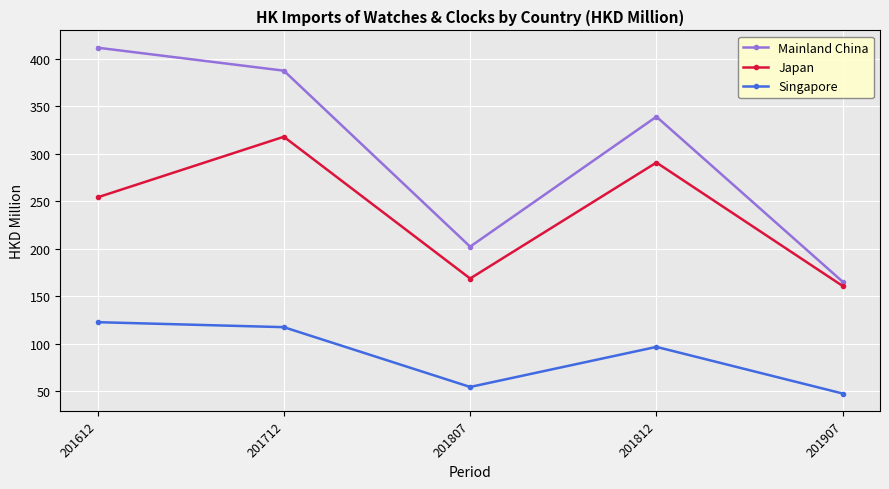

What is the value of the Singapore point at the 4th from the left?

96.6